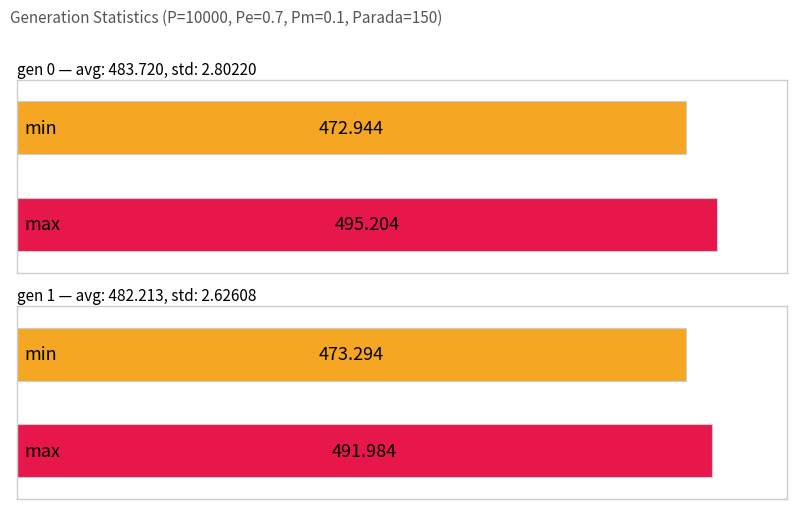

How many data points in avg are above 483?

1